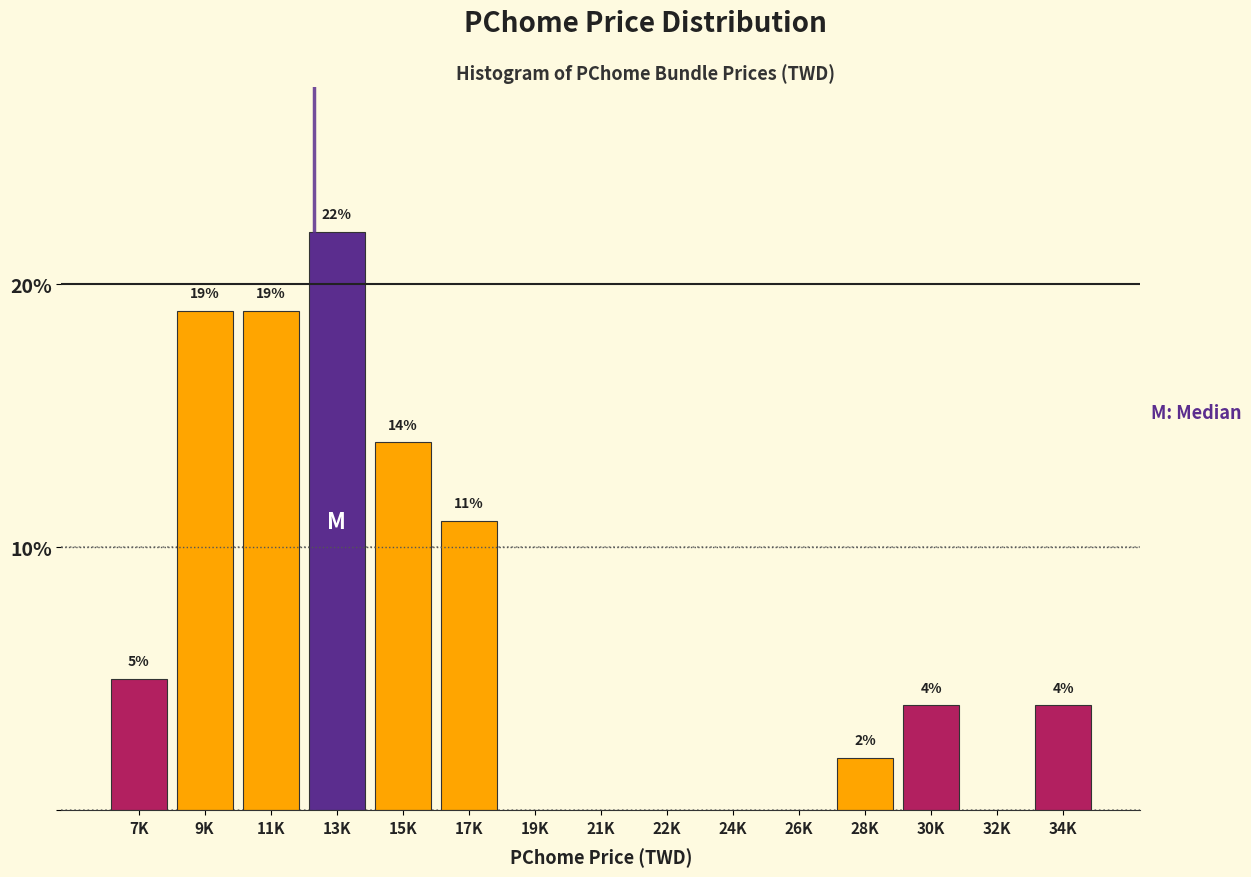

Reading left to right, transcribe all the data shown in this chart.

7K=5.0	9K=19.0	11K=19.0	13K=22.0	15K=14.0	17K=11.0	19K=0.0	21K=0.0	22K=0.0	24K=0.0	26K=0.0	28K=2.0	30K=4.0	32K=0.0	34K=4.0